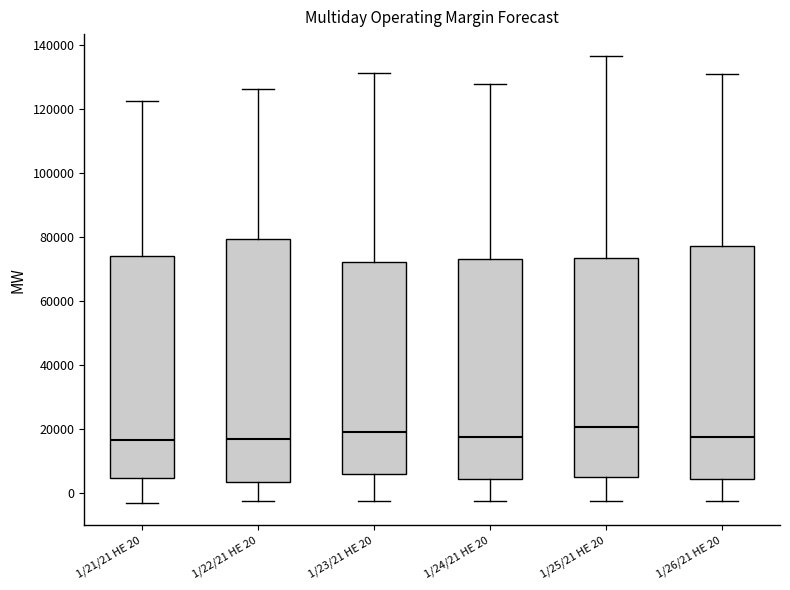

Comparing the boxes themselves (not the whiskers), which one is the tallest?

1/22/21 HE 20